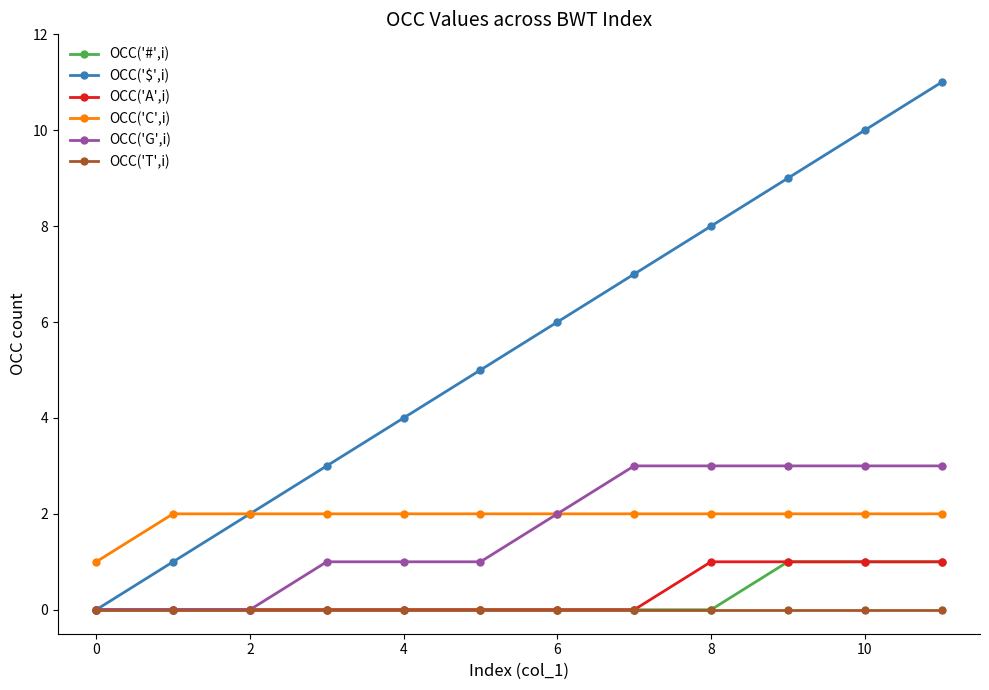

What is the difference between the maximum and minimum values in the OCC('#',i) series?

1